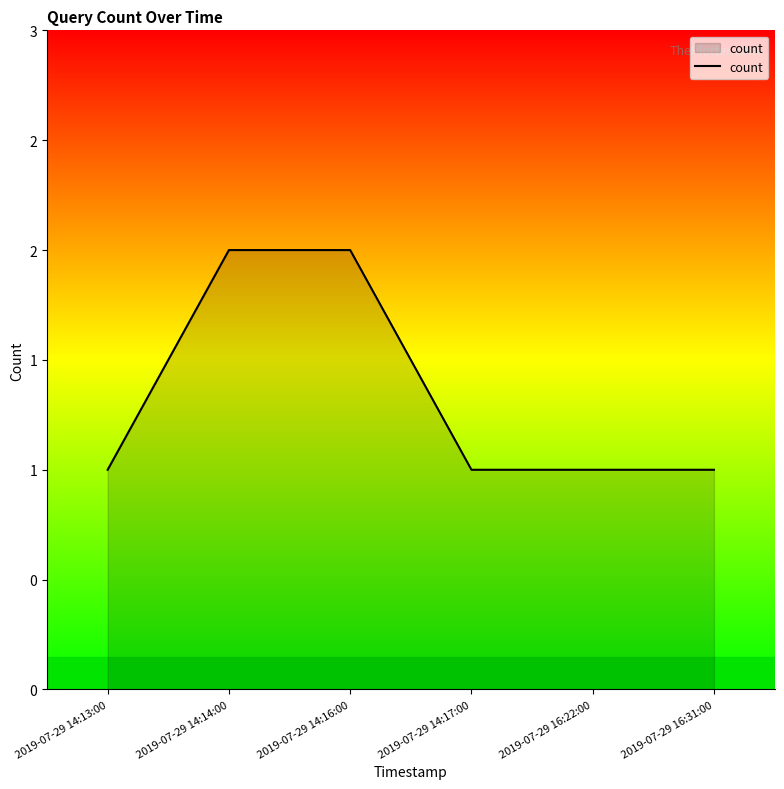

Does the chart have visible grid lines?

No